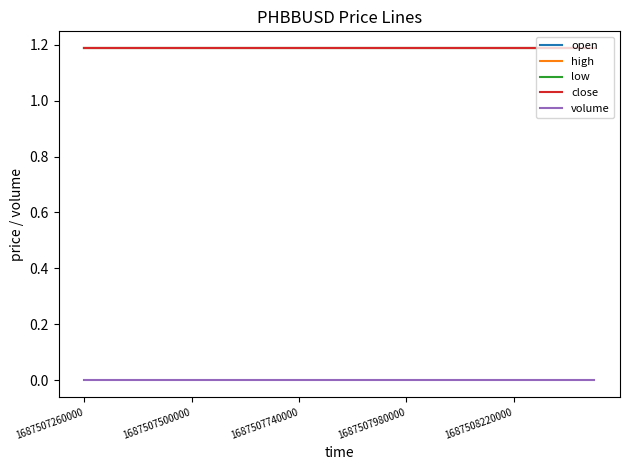

True or false: open and volume intersect in this chart.

False